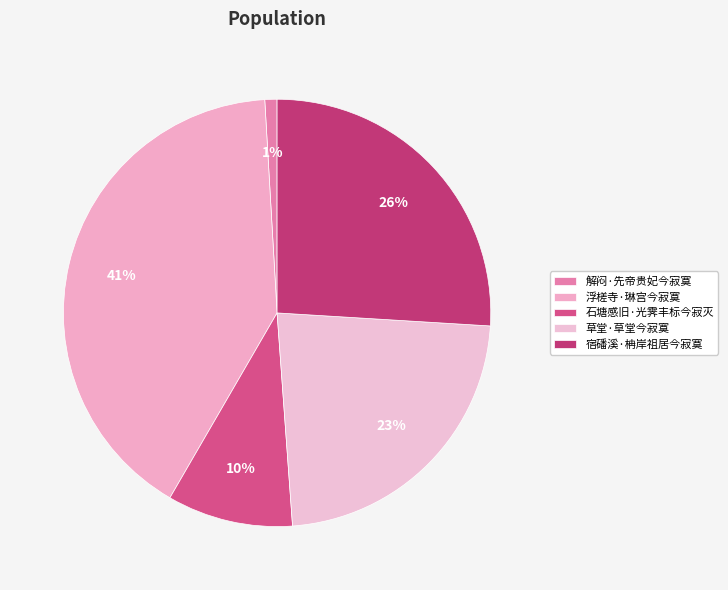

Does any single category account for the majority?

No